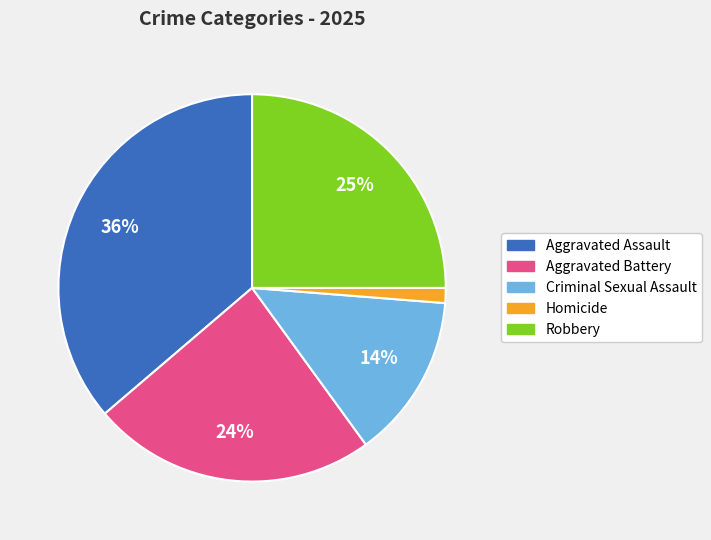

What percentage is the Homicide slice, to the nearest percent?

1%